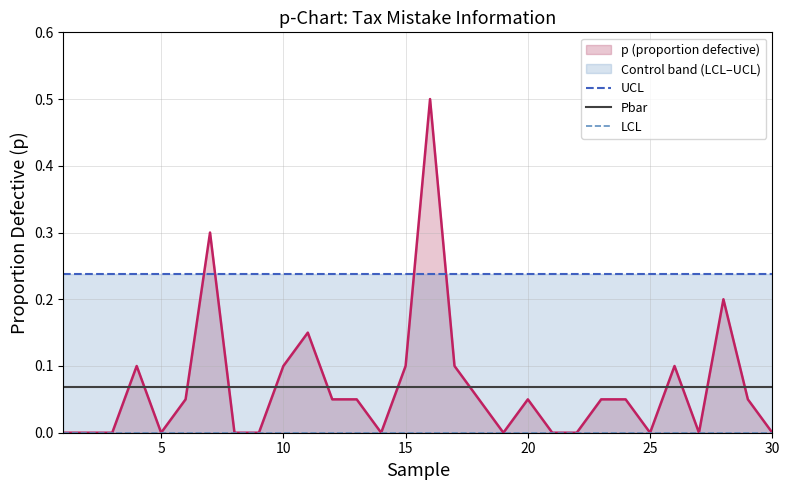

At how many categories does at least one series exceed 0?

30